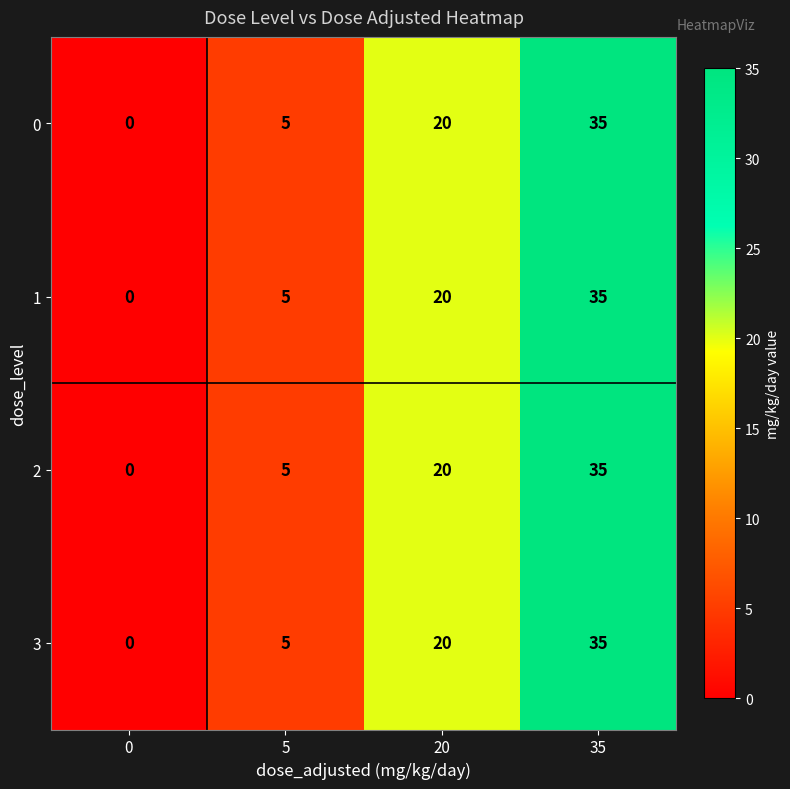

How many positive values does the 2 series have?

3